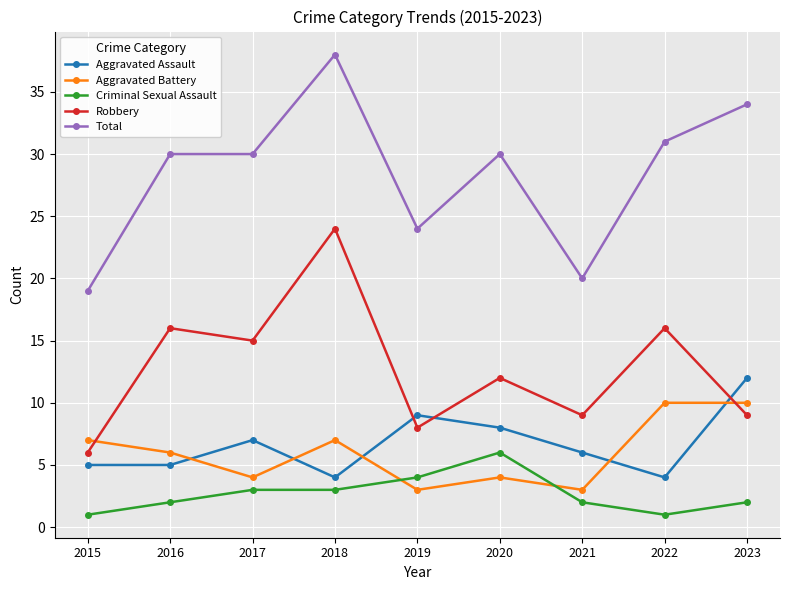

How many lines are shown in the chart?

5